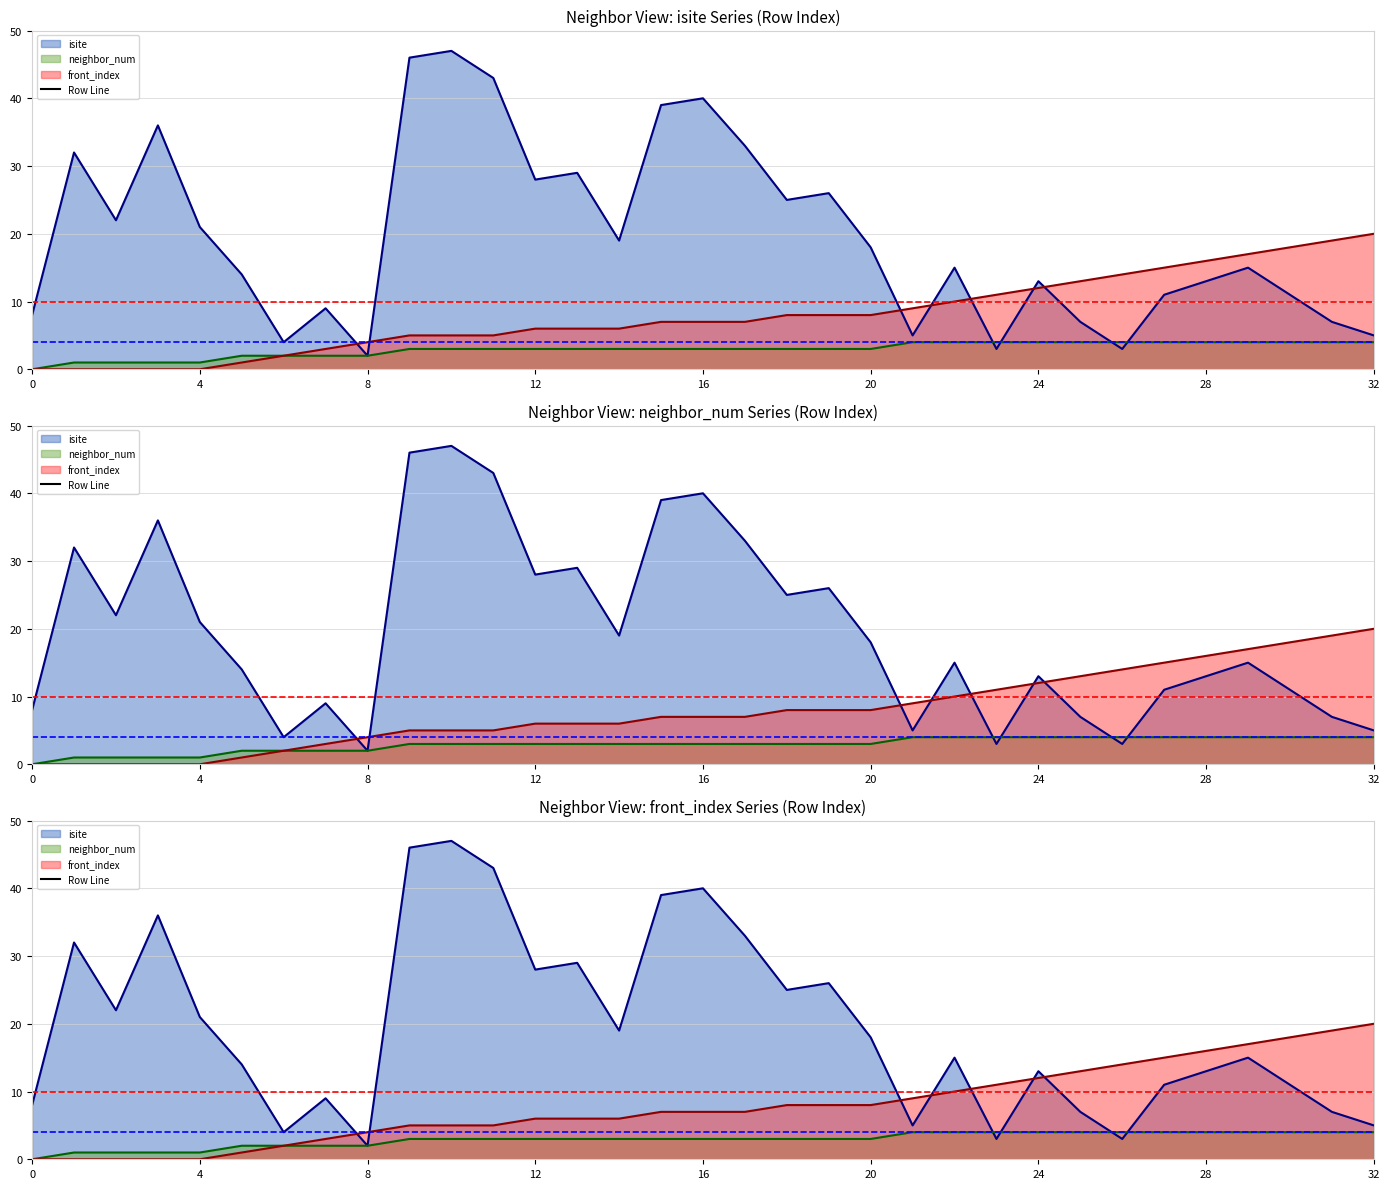

At which category is the sum across all series the highest?

10